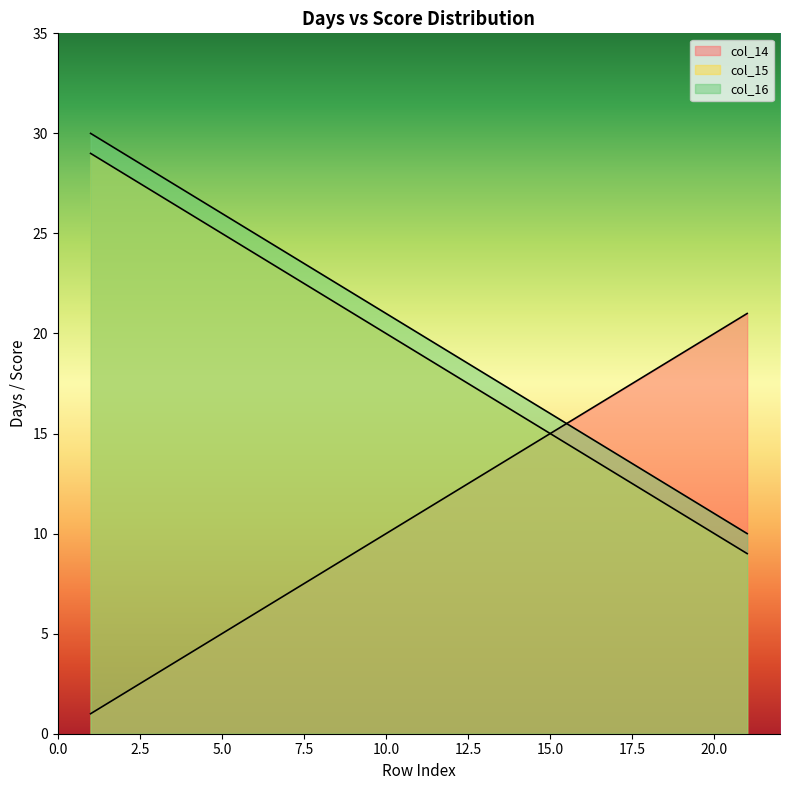

What is the value of the col_16 point at the 8th from the left?

23